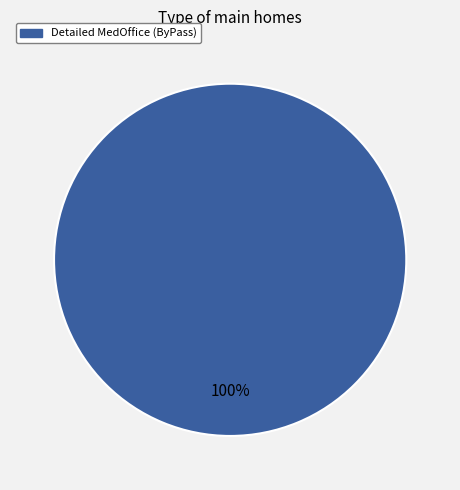

Is there any slice that represents more than half of the pie?

Yes